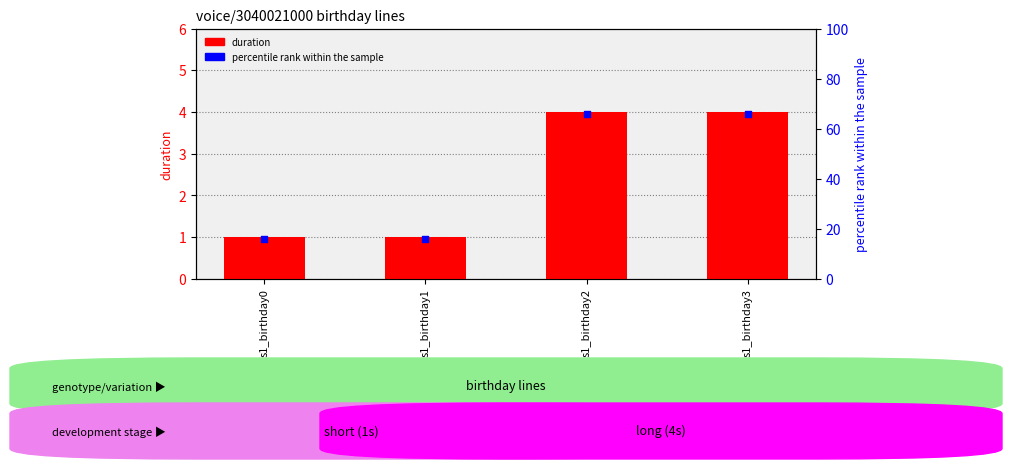

Which series has the largest total across all categories?

percentile rank within the sample